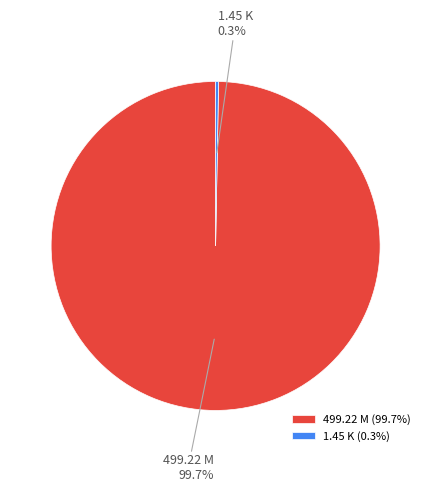

What is the ratio of the value at 499.22 M to the value at 1.45 K?

344.3